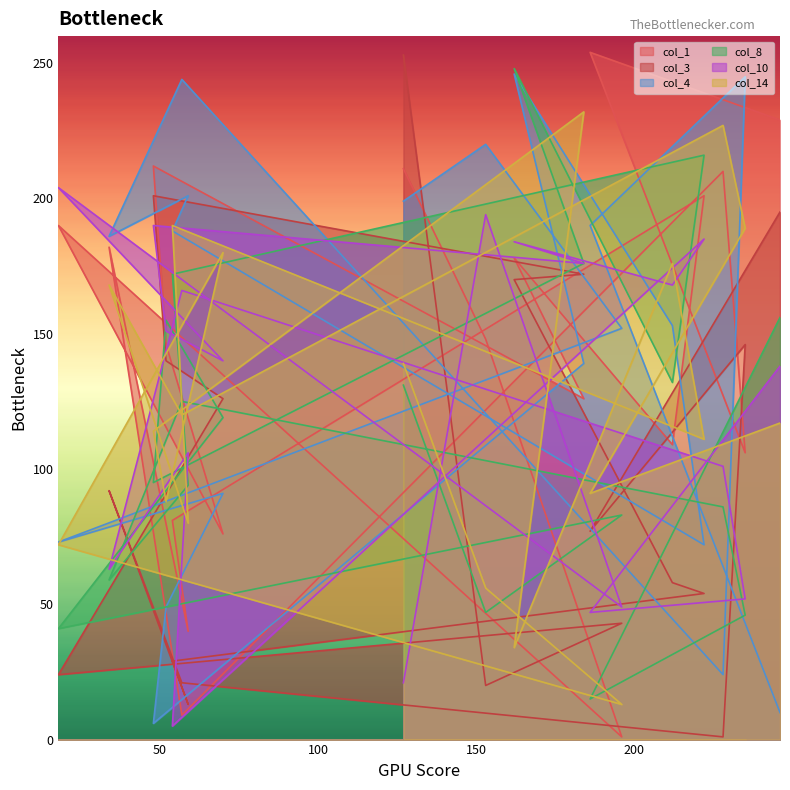

At which category is the sum across all series the highest?

162